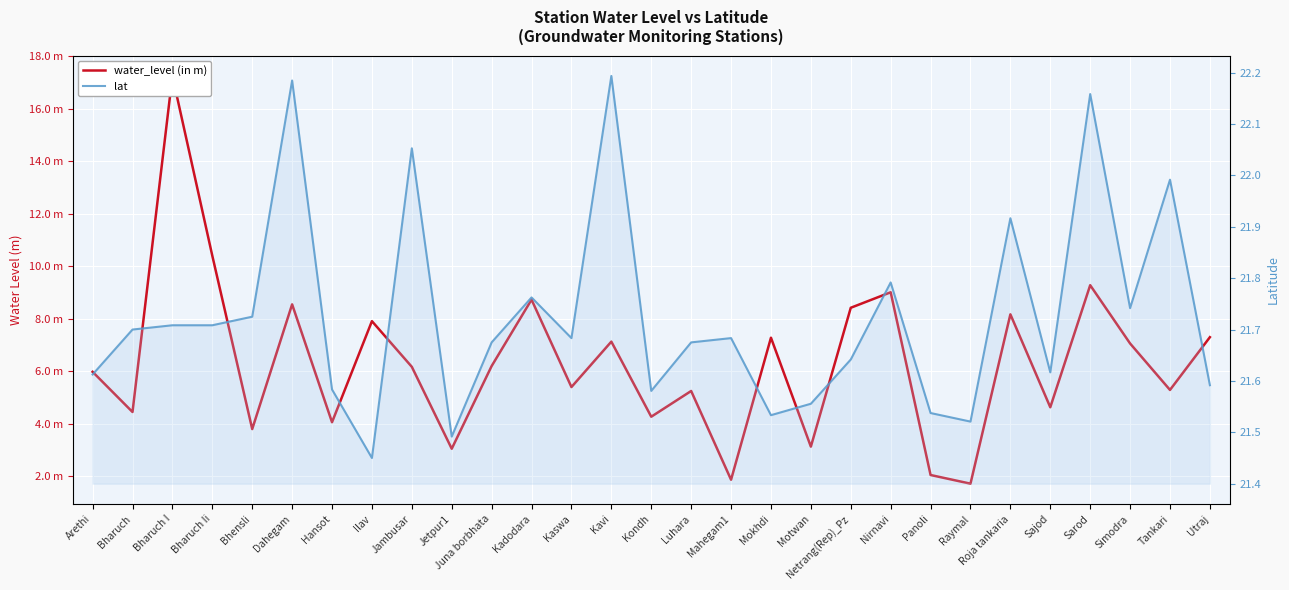

How many lines are shown in the chart?

2